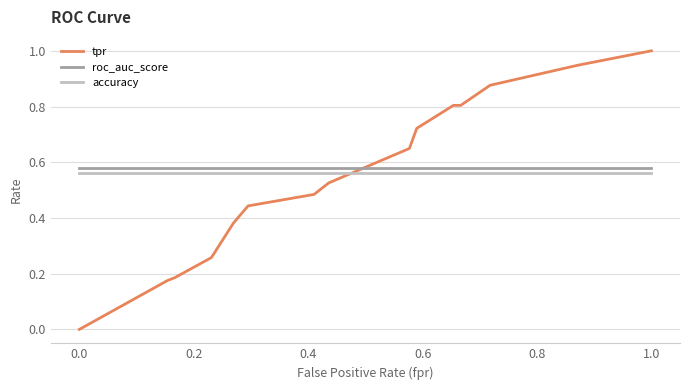

What is the maximum value shown in the chart?

1.0